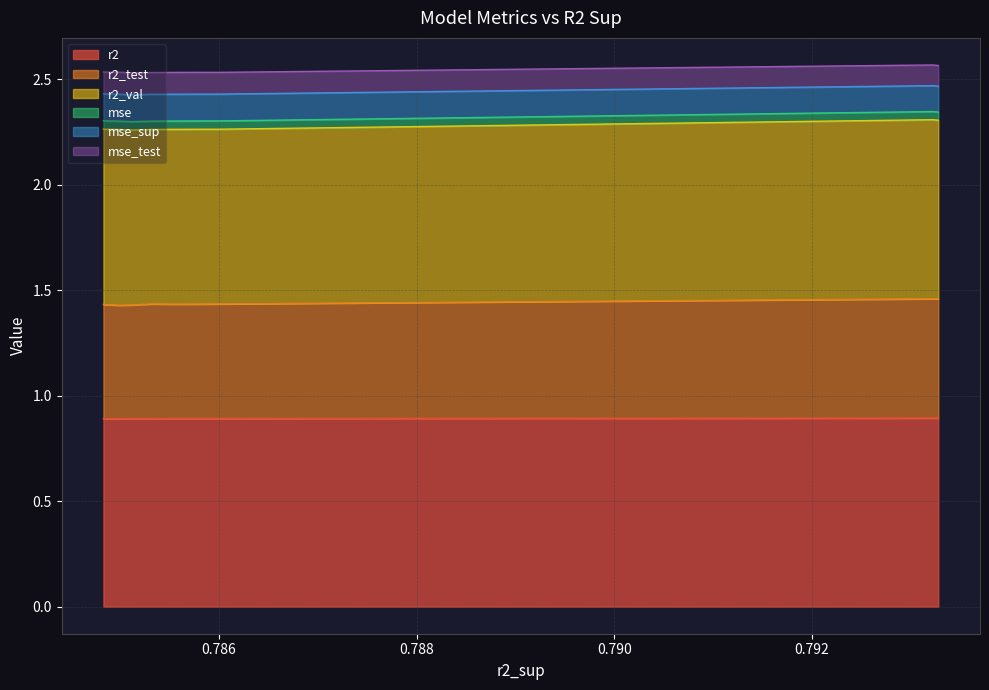

List the series in order of their peak value, highest first.

r2, r2_val, r2_test, mse_sup, mse_test, mse